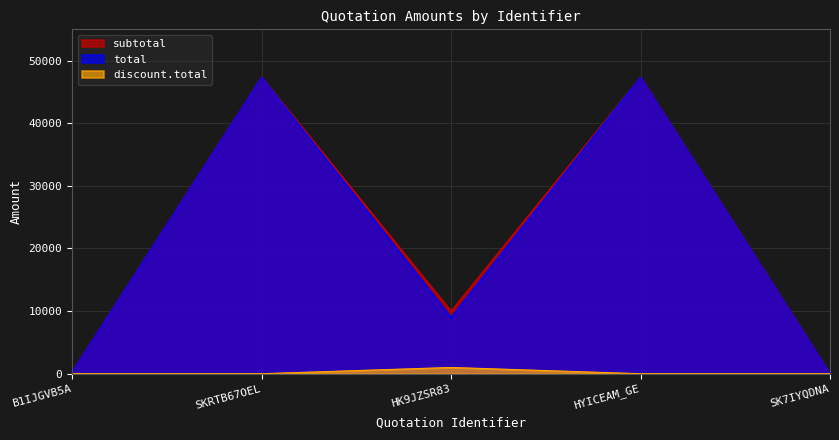

What is the difference between the total values at B1IJGVB5A and SKRTB67OEL?

47070.0